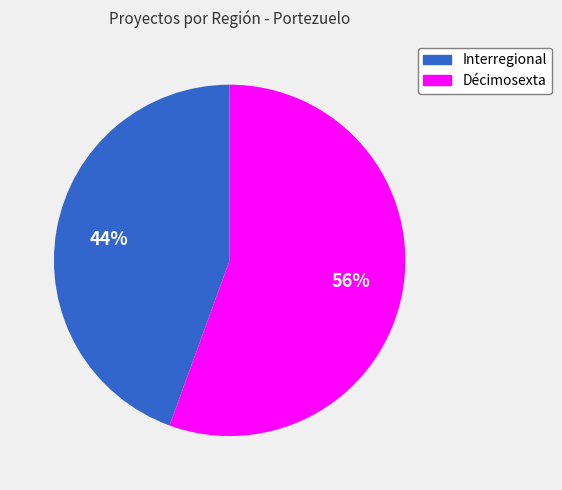

How many slices are in this pie chart?

2